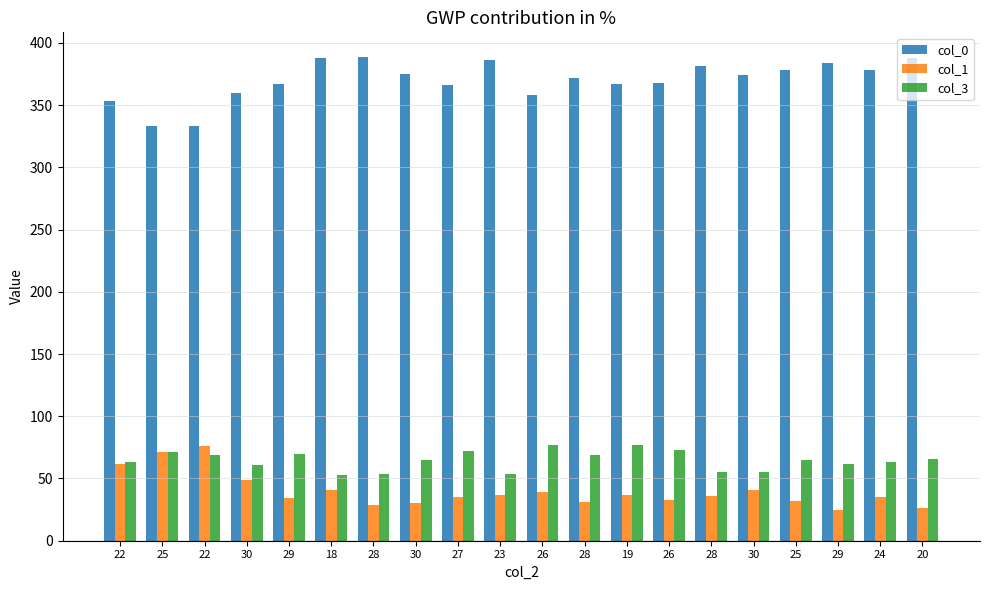

What is the difference between the col_3 values at 30 and 20?

5